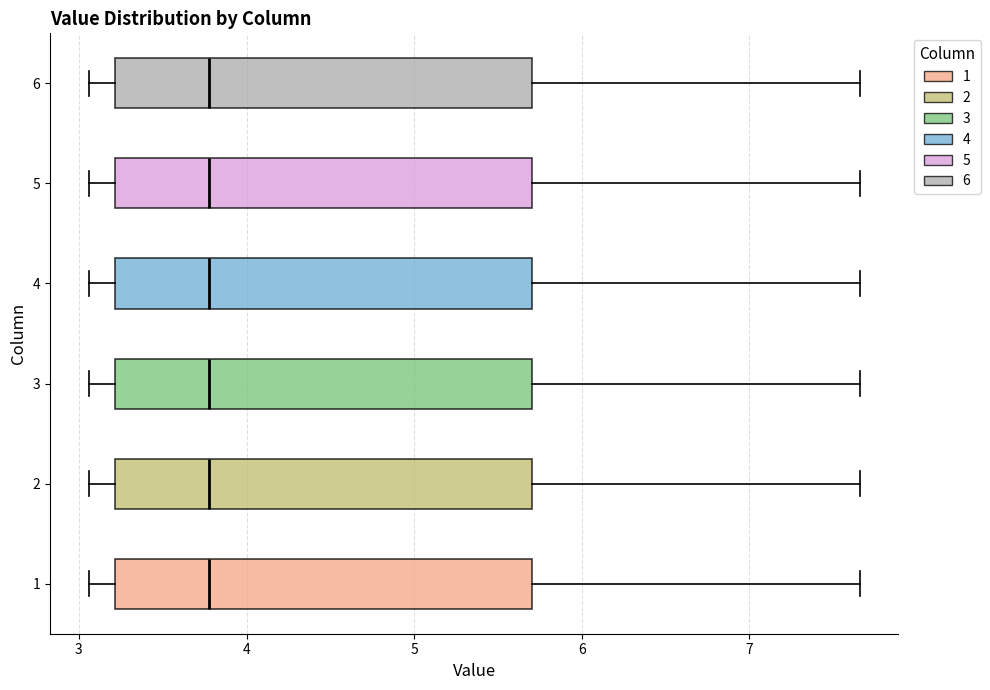

Reading bottom to top, transcribe this box plot: for each box, give where its median line is, the range the box spans, and where its two whiskers end, as read against the x-axis. The values are not printed on the chart, so give them approximately, as read against the axis.

1: median 3.8, box 3.2 to 5.7, whiskers 3.1 to 7.7
2: median 3.8, box 3.2 to 5.7, whiskers 3.1 to 7.7
3: median 3.8, box 3.2 to 5.7, whiskers 3.1 to 7.7
4: median 3.8, box 3.2 to 5.7, whiskers 3.1 to 7.7
5: median 3.8, box 3.2 to 5.7, whiskers 3.1 to 7.7
6: median 3.8, box 3.2 to 5.7, whiskers 3.1 to 7.7